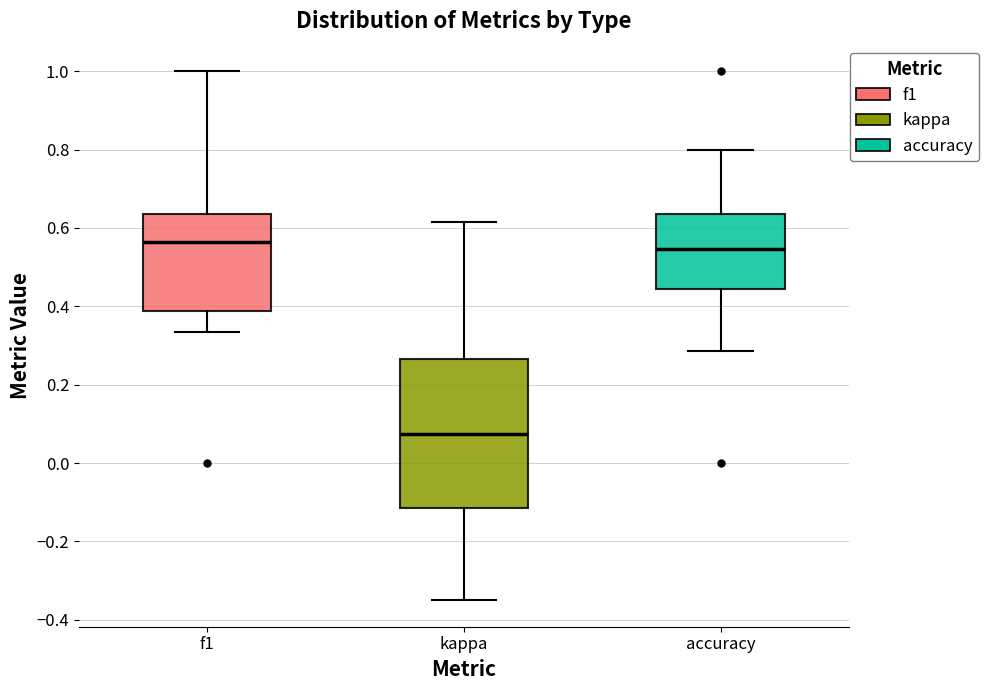

Where is the lower edge of the box for f1 on the y-axis? The values are not printed on the chart, so give them approximately, as read against the axis.

0.38